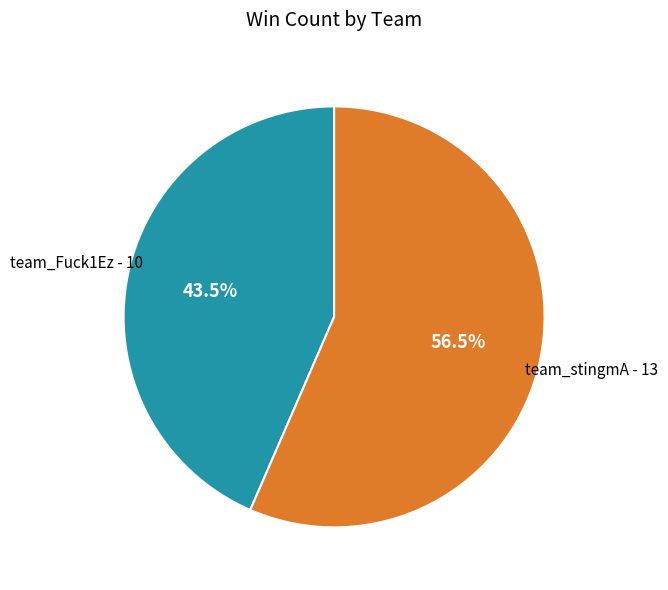

Combined, do team_Fuck1Ez and team_stingmA account for over 50%?

Yes